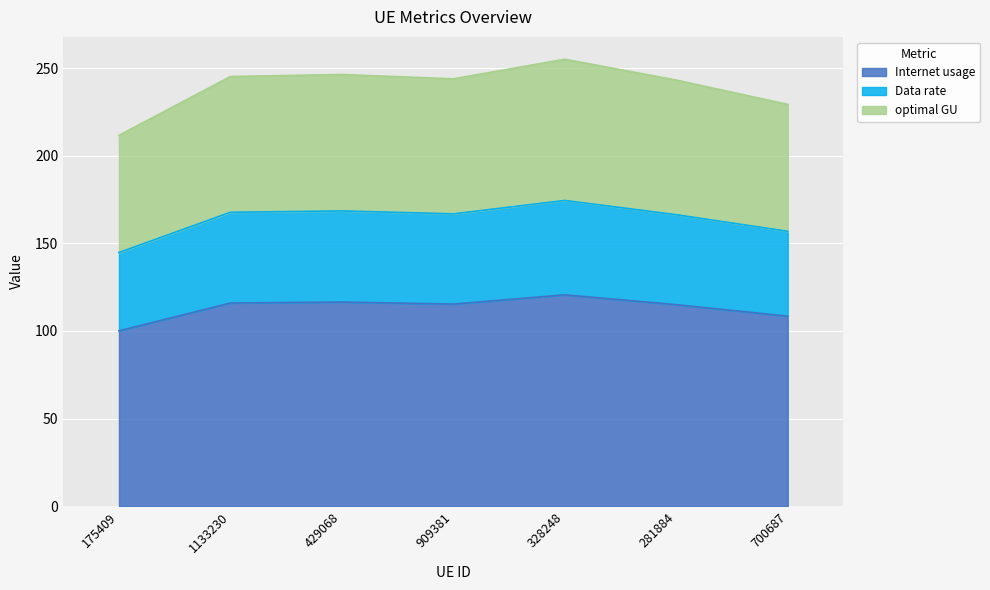

What are all the series names shown in the legend?

Internet usage, Data rate, optimal GU